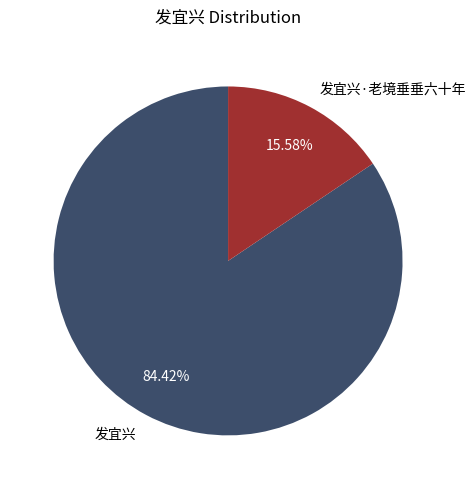

True or false: 发宜兴 accounts for 95% of the total.

False